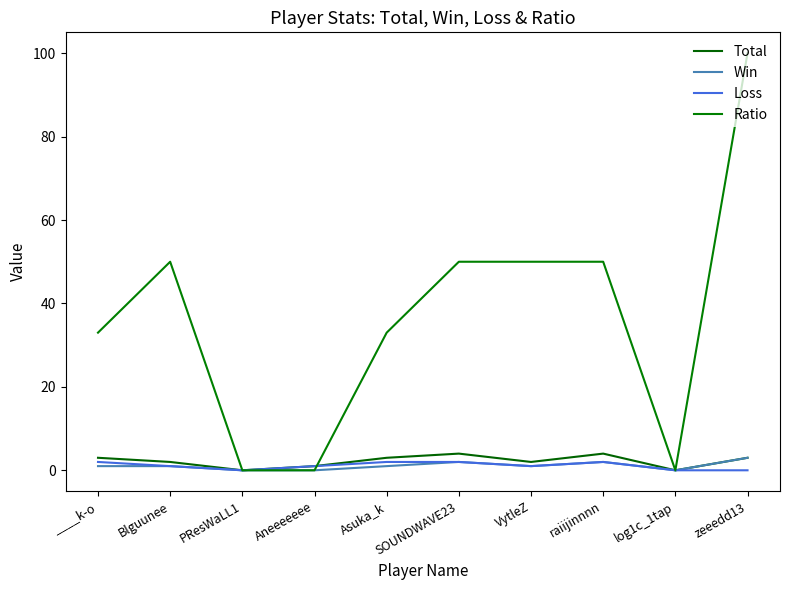

Where is the first local maximum for Total?

SOUNDWAVE23